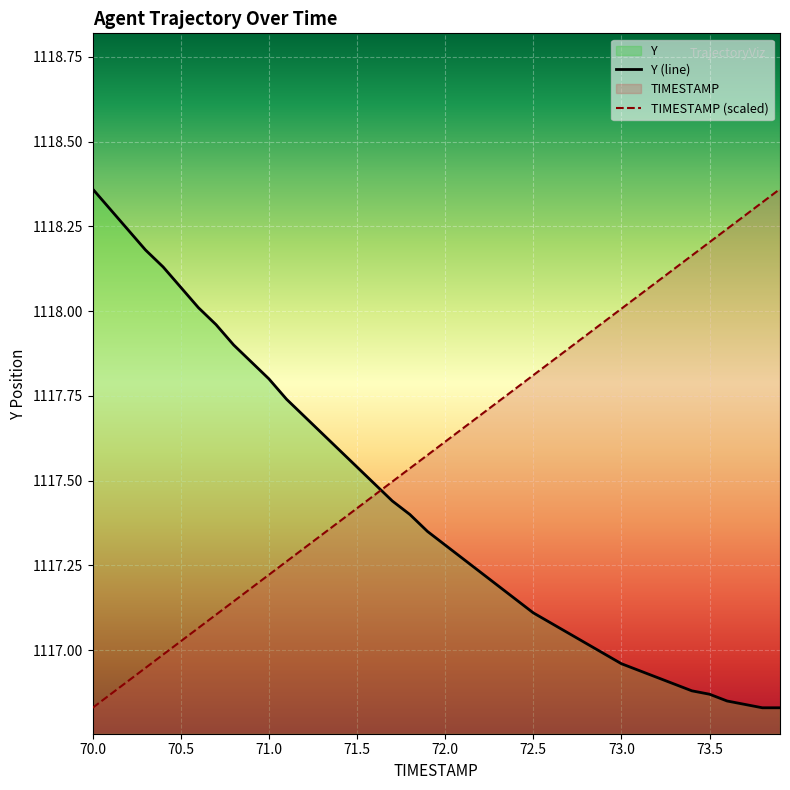

What is the minimum value for Y?

1116.8